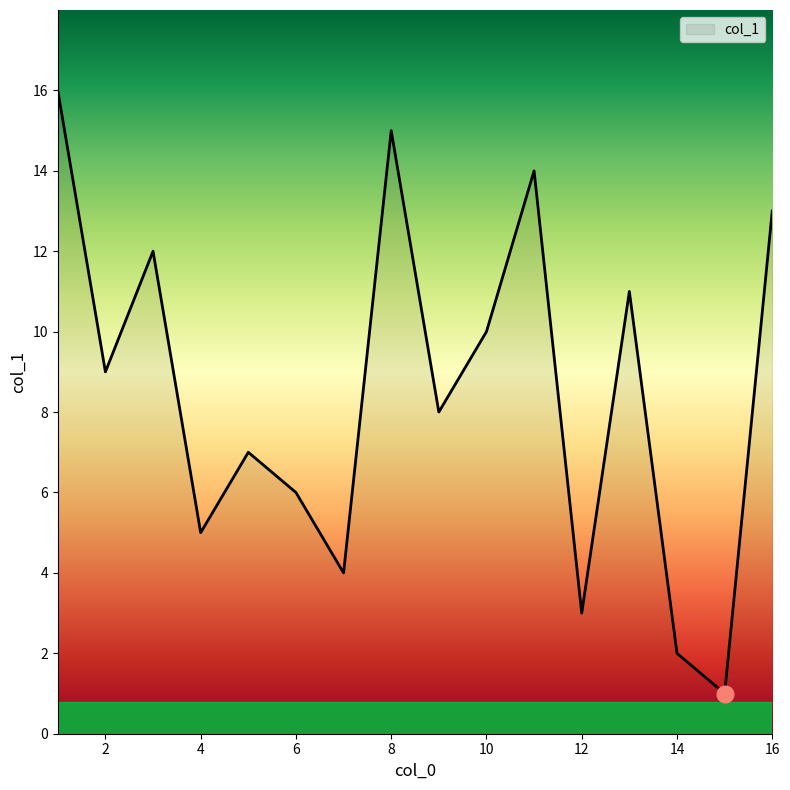

What is the sum of all values?

136